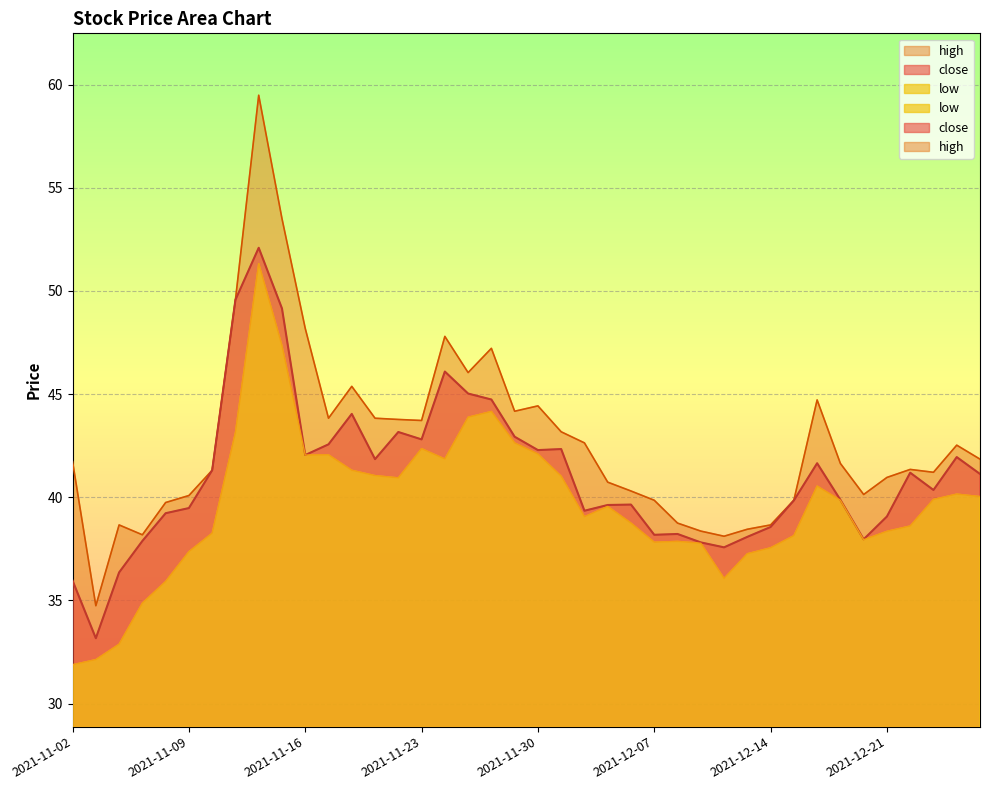

Where is the first local maximum for low?

2021-11-12